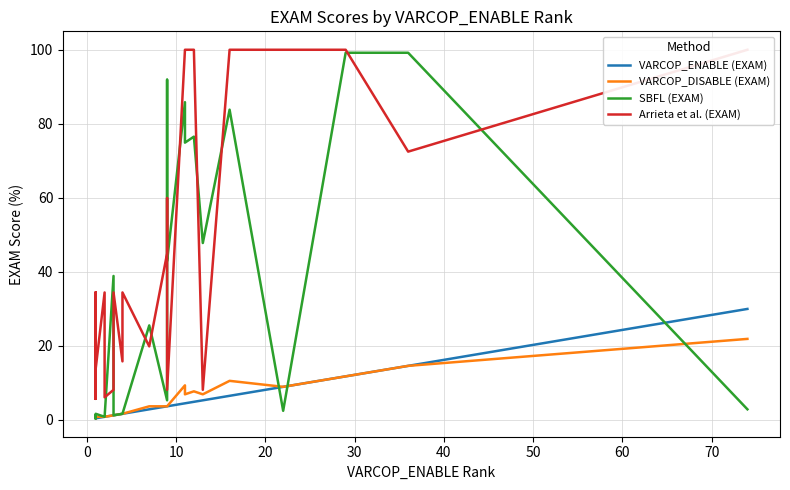

What is the value of the SBFL (EXAM) point at the 1st from the left?

0.8